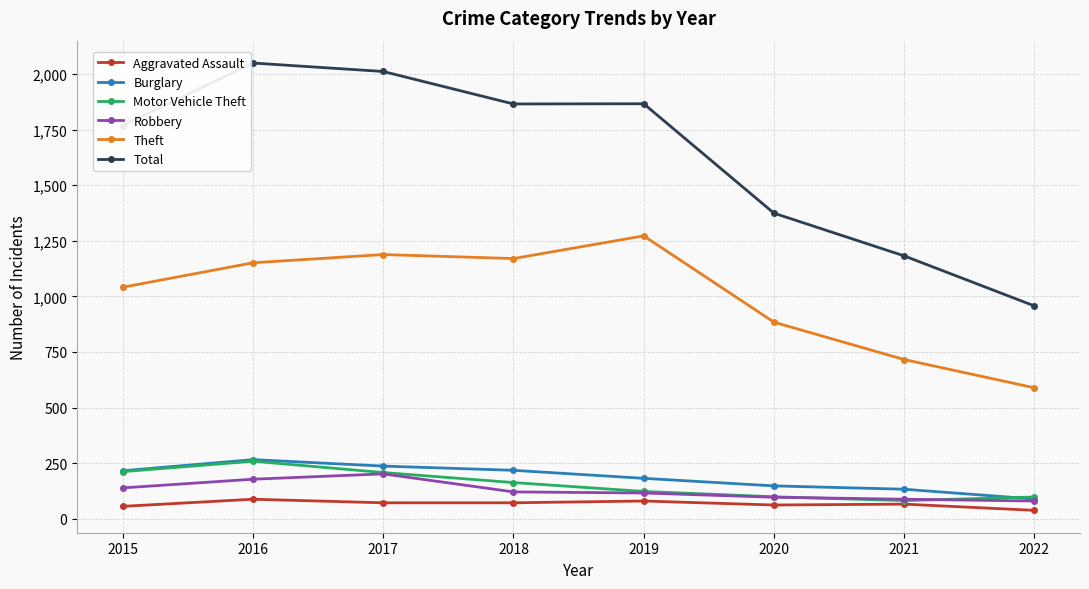

Where is the first local minimum for Theft?

2018